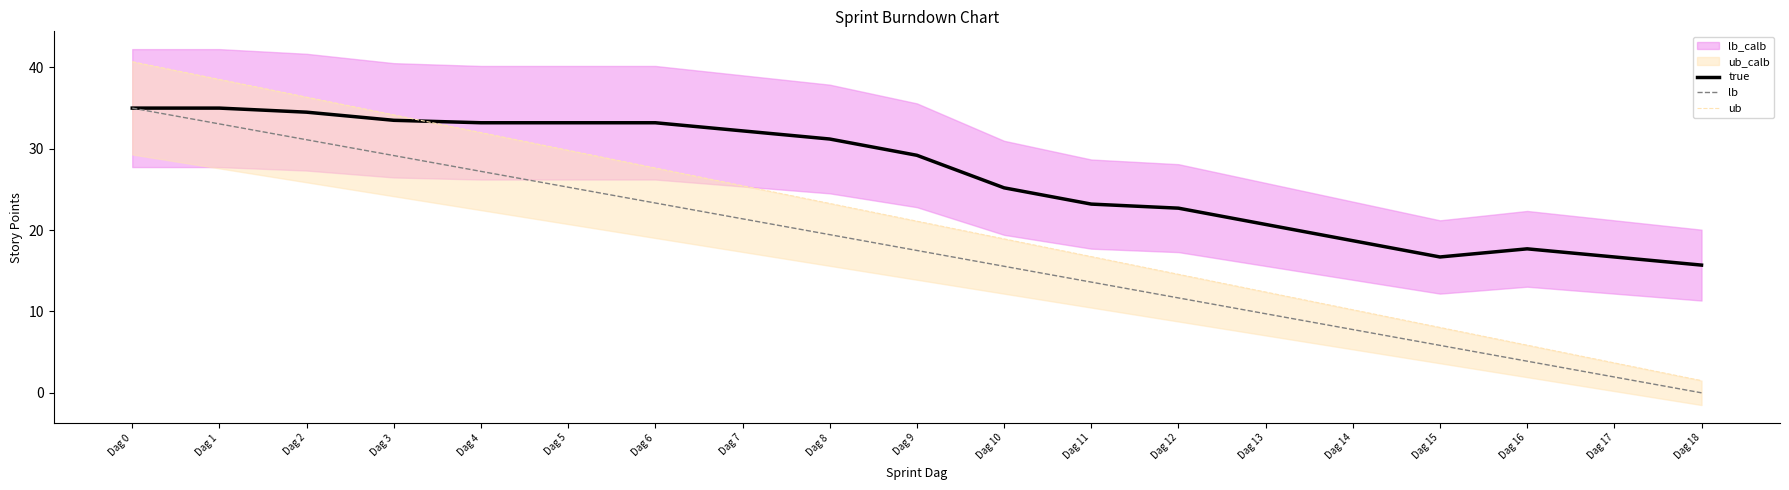

How many lines are shown in the chart?

3